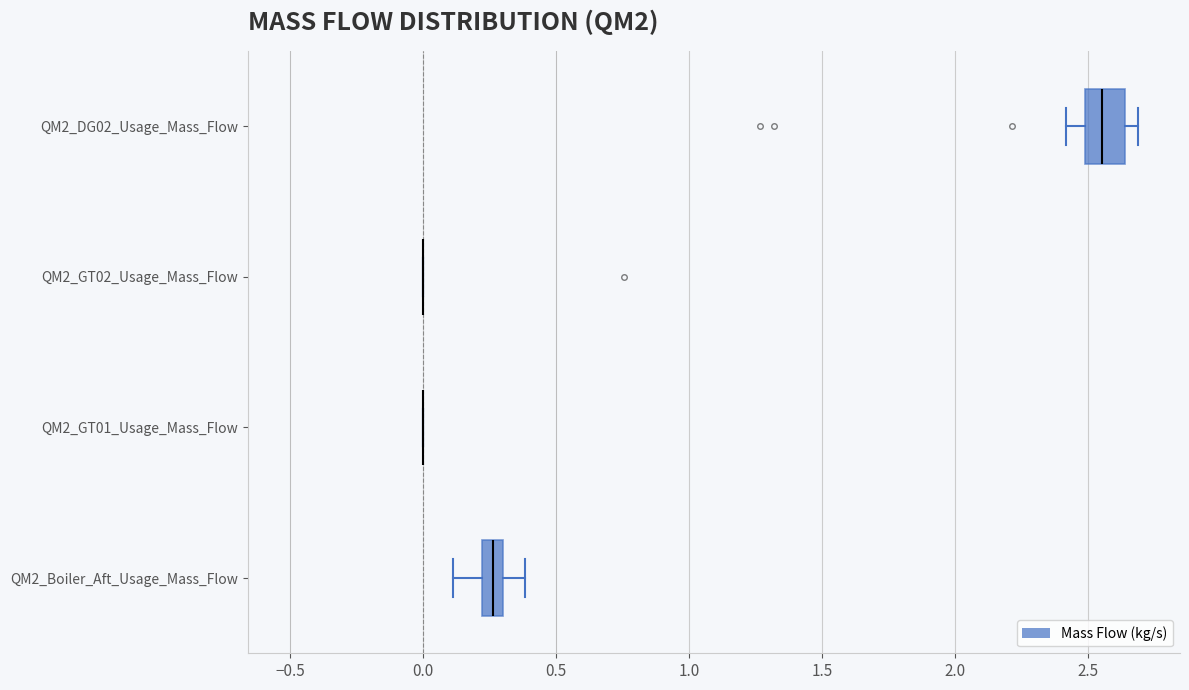

Where does the median line of the box for QM2_Boiler_Aft_Usage_Mass_Flow sit on the x-axis? The values are not printed on the chart, so give them approximately, as read against the axis.

0.25